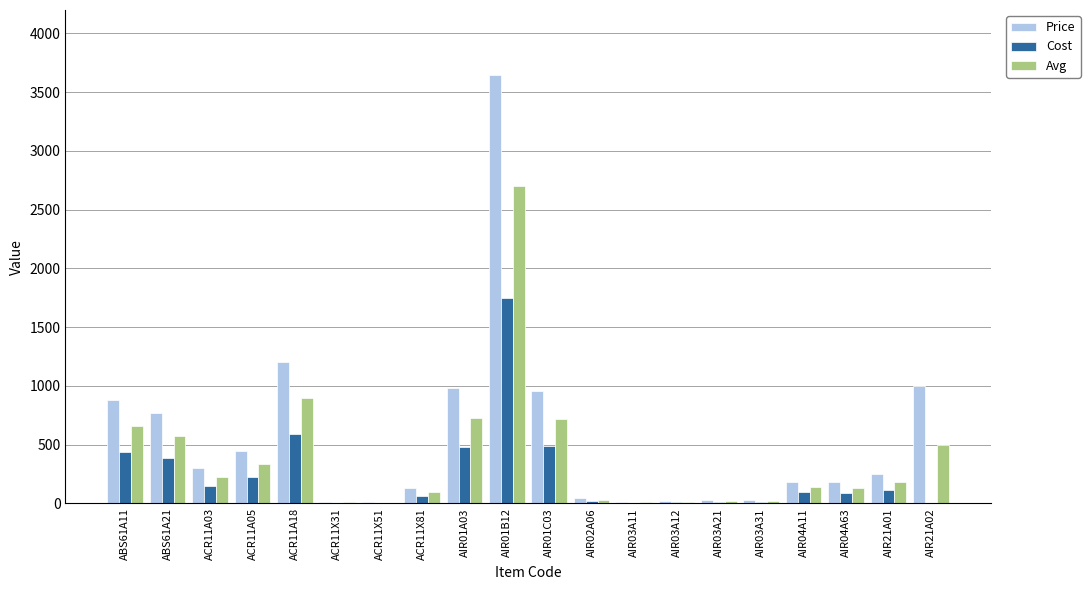

What is the maximum value shown in the chart?

3650.0